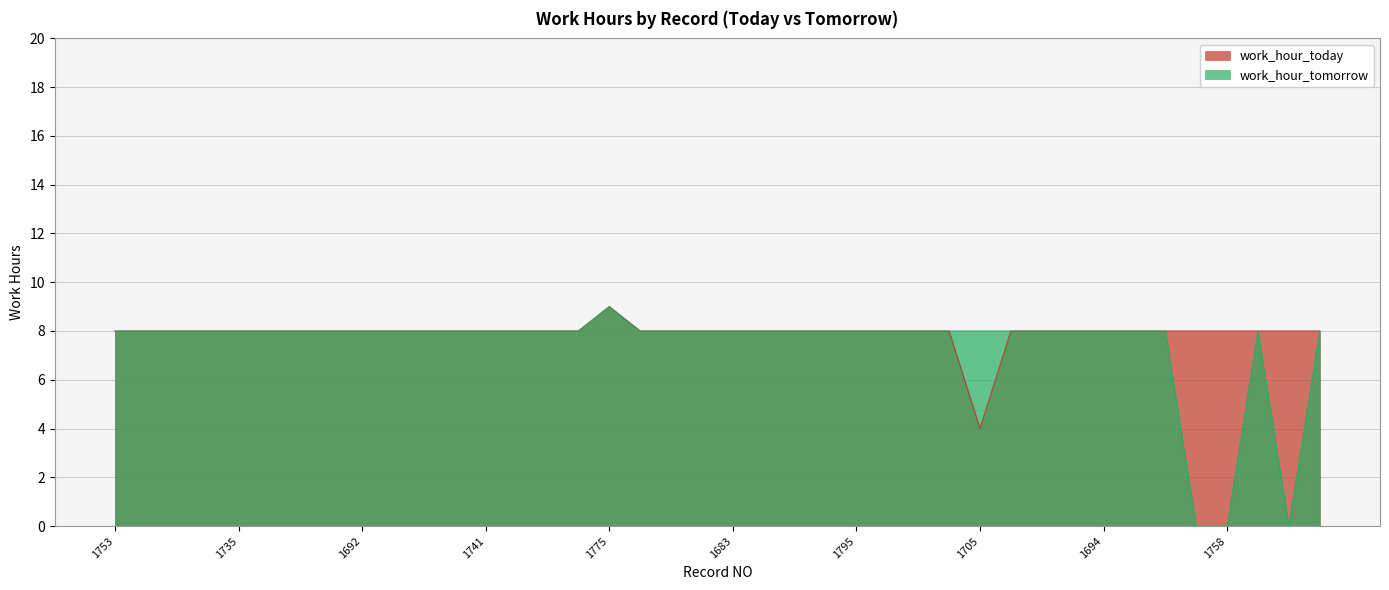

At how many categories does at least one series exceed 5?

40